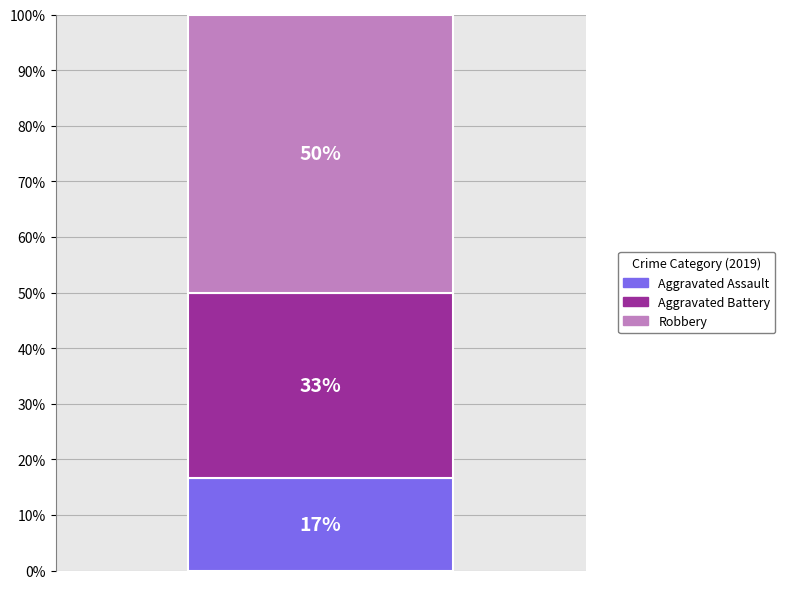

Are the bars grouped side by side (vs. stacked)?

No